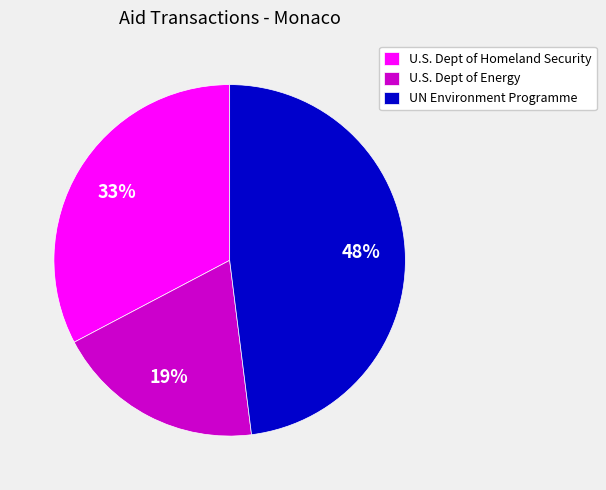

What is the smallest slice in the pie chart?

U.S. Dept of Energy